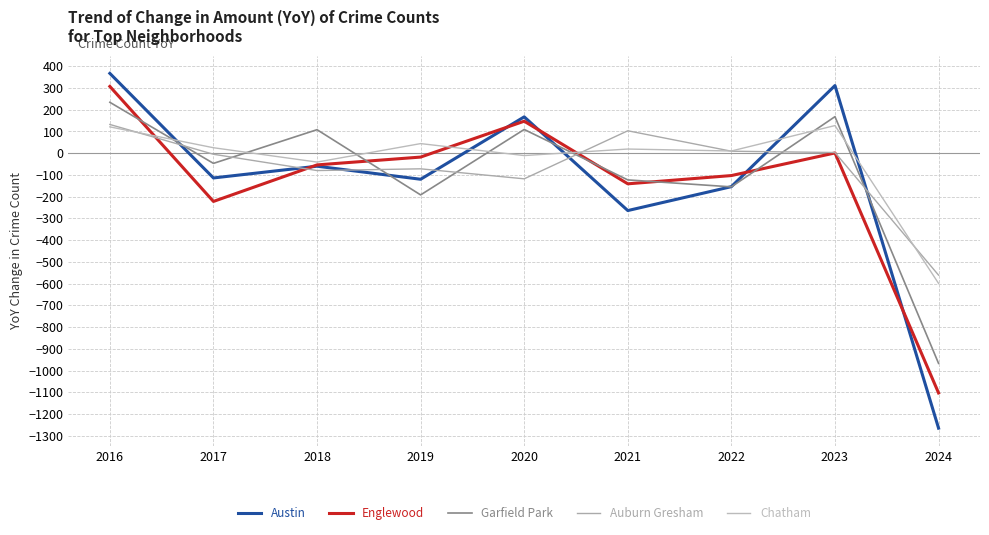

At which category is the sum across all series the highest?

2016